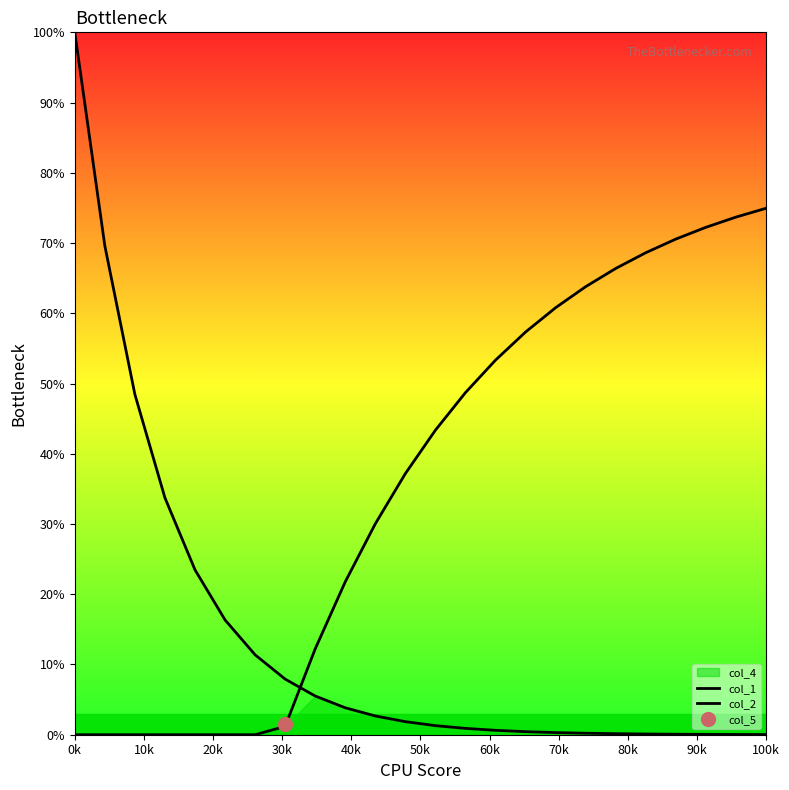

True or false: col_1 and col_2 cross at least once.

True